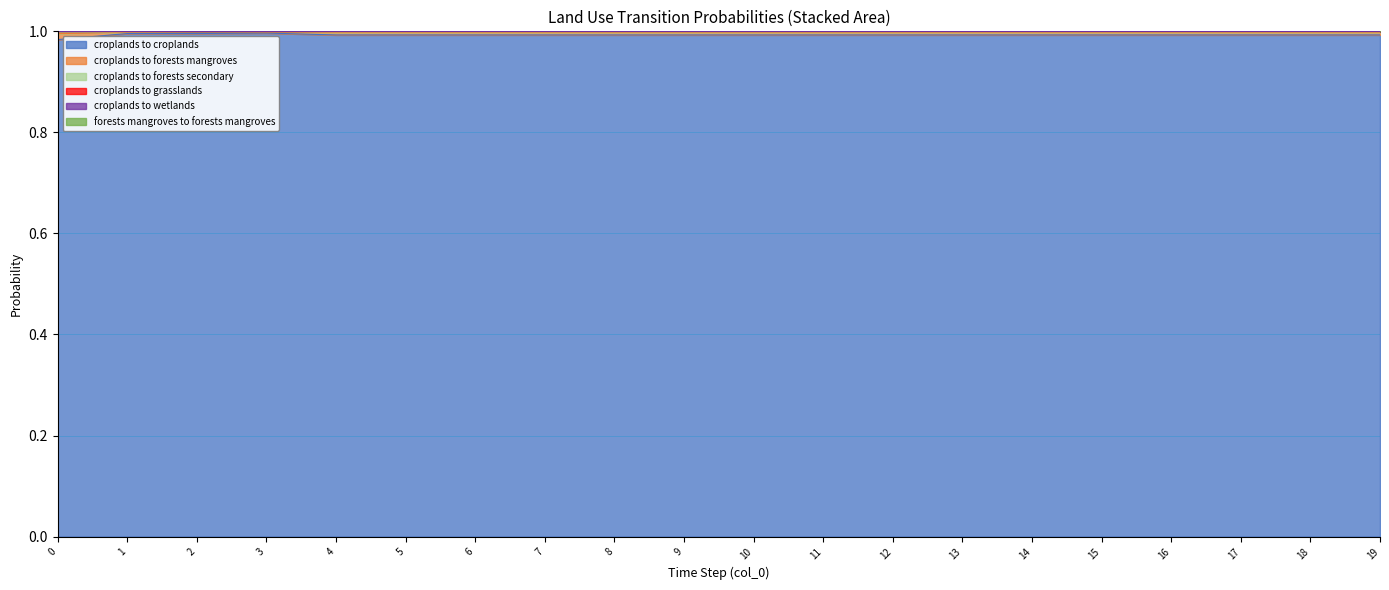

Which series changed the most between 0 and 5?

croplands_to_croplands